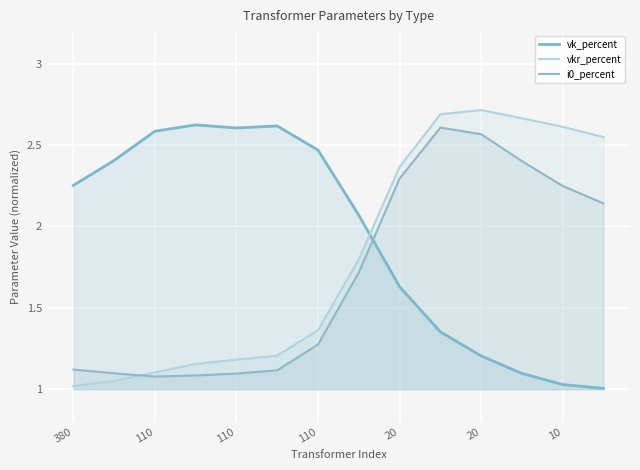

What is the value of the i0_percent point at the 7th from the left?

1.3